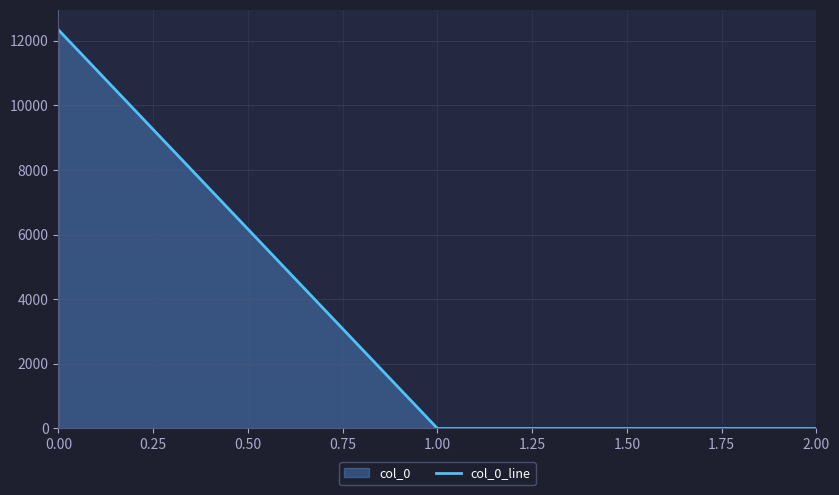

Reading right to left, transcribe all the data shown in this chart.

2.00=0.0	1.00=0.0	0.00=12335.1